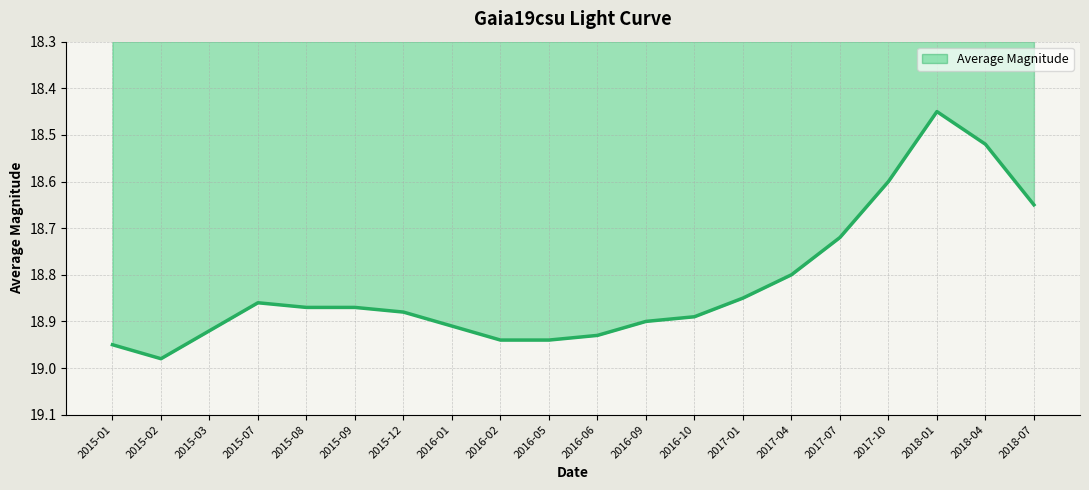

How many lines are shown in the chart?

1